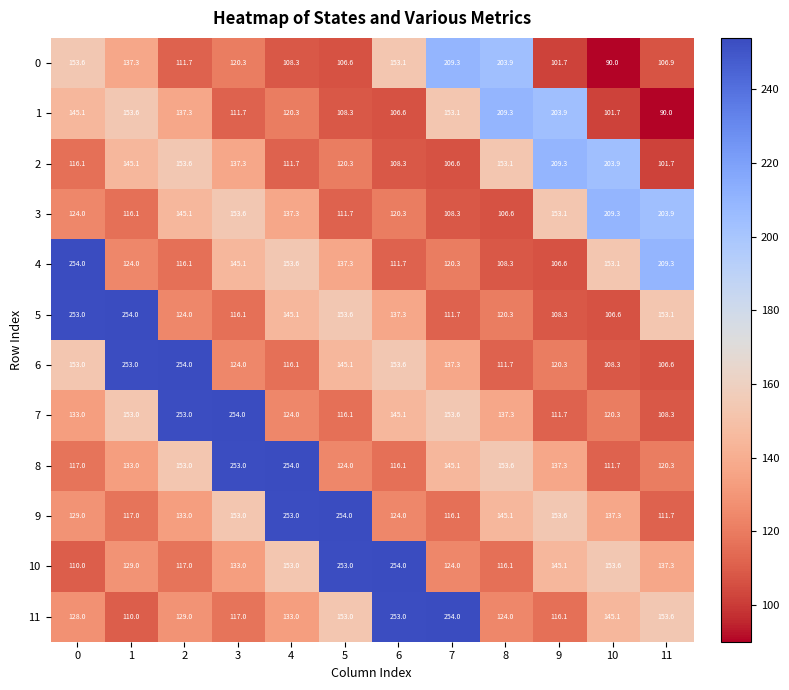

What is the approximate value of 9 at 11?

111.7